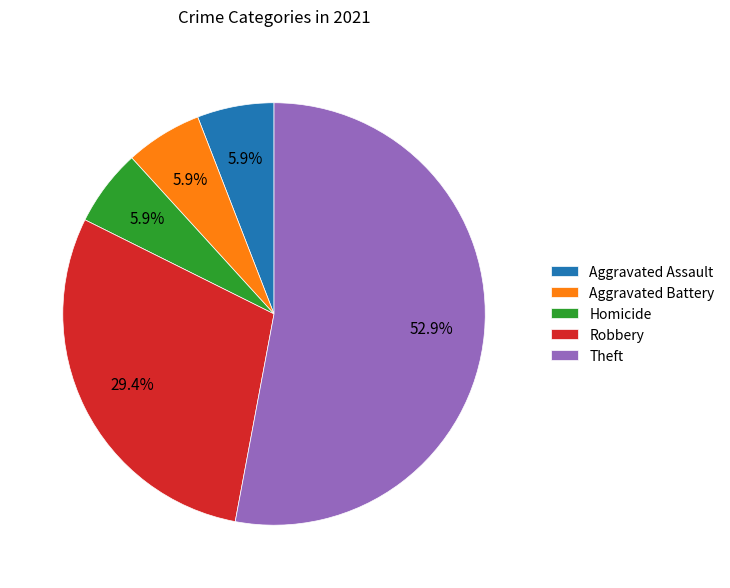

Which has a higher value, Aggravated Battery or Theft?

Theft